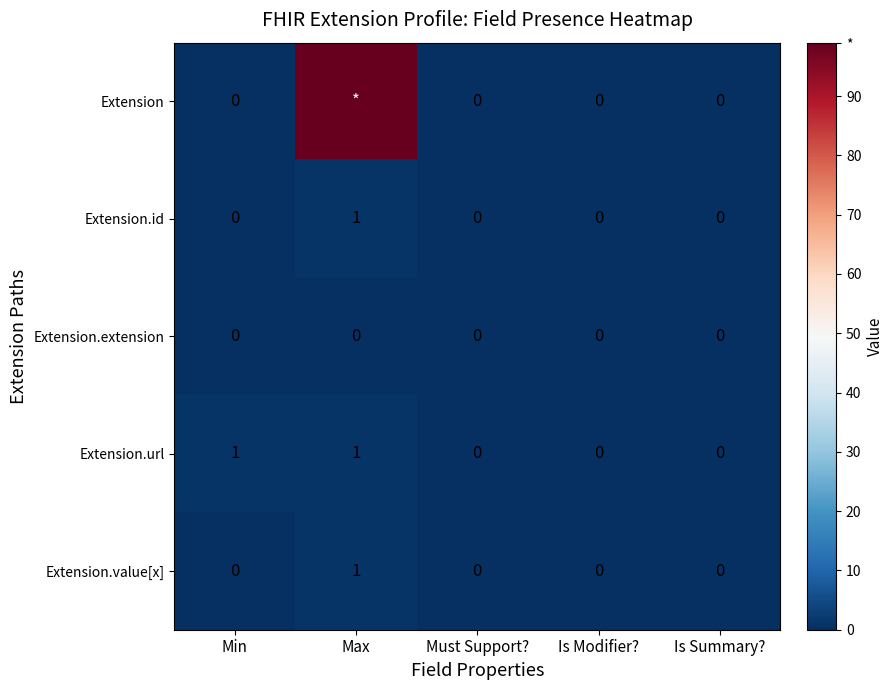

The value of Extension.value[x] at Is Summary? is 0. True or false?

True